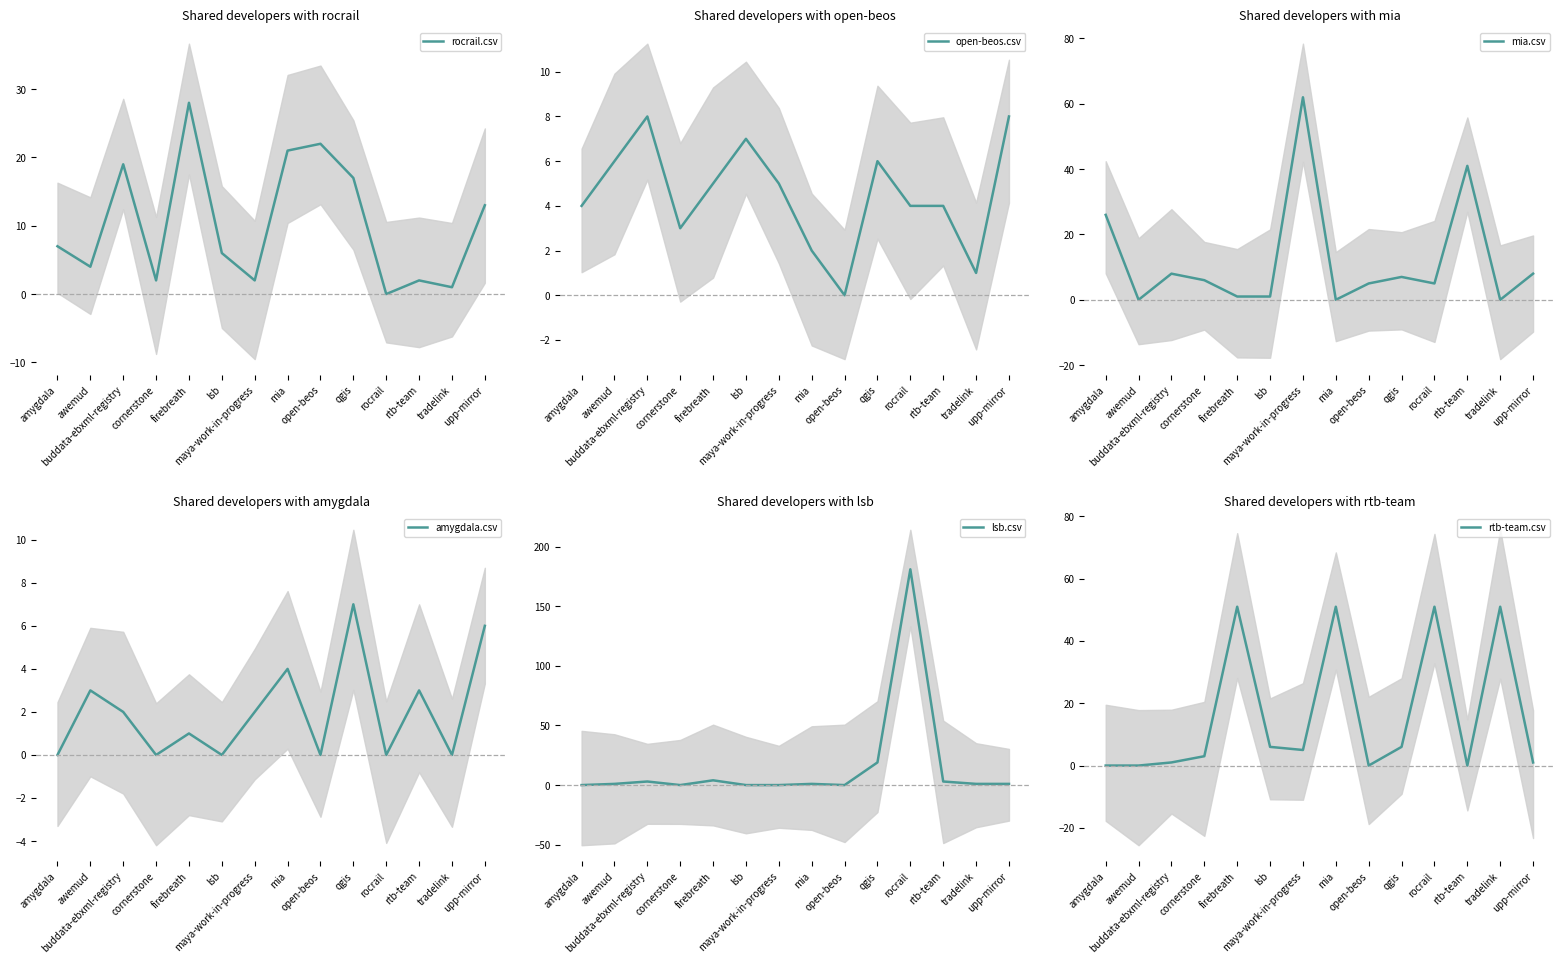

What is the label of the 3rd point from the right?

rtb-team